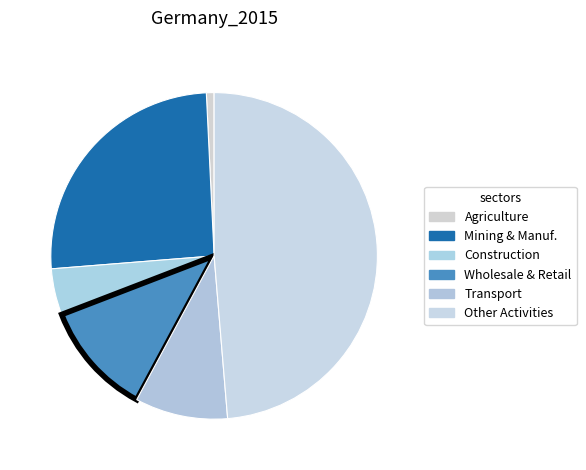

Rank the categories by value from highest to lowest.

Other Activities, Mining, Manufacturing, Utilities, Wholesale, retail trade, restaurants, Transport, storage and communication, Construction, Agriculture, hunting, forestry, fishing